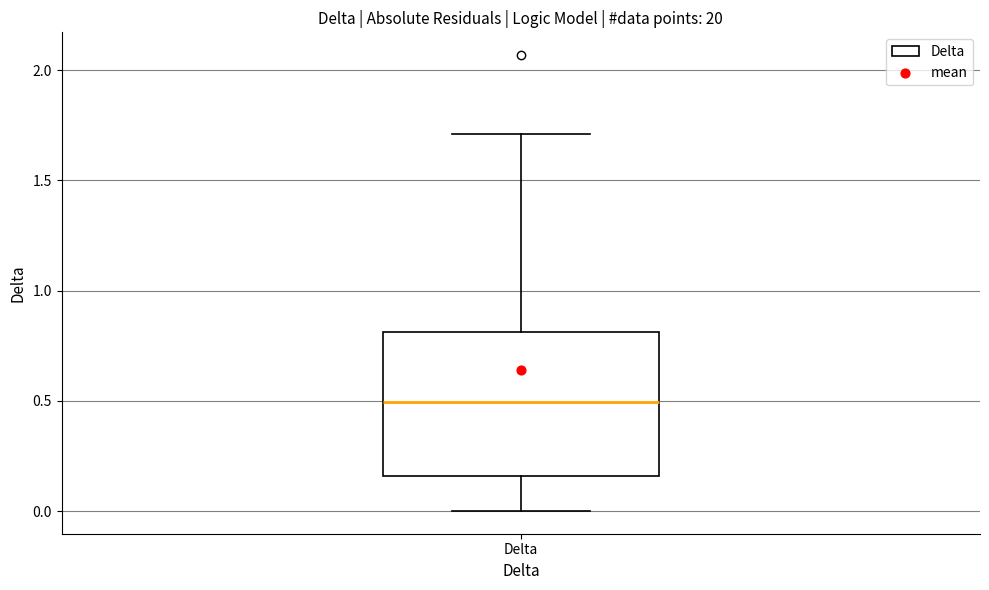

Read this box plot against the y-axis: the position of the median line, the range covered by the box, and the ends of both whiskers. The values are not printed on the chart, so give them approximately, as read against the axis.

median 0.50, box 0.15 to 0.80, whiskers 0.00 to 1.70